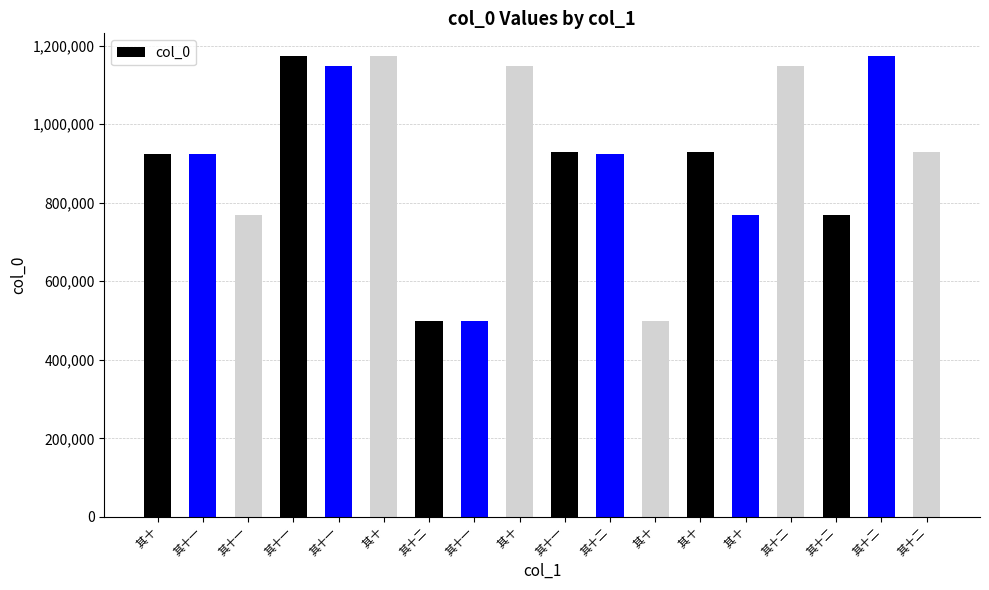

List the labels in order of value, largest first.

其十二, 其十一,  其十, 其十二, 其十一,  其十, 其十二,  其十, 其十一,  其十, 其十一, 其十二, 其十二, 其十一,  其十, 其十二, 其十一,  其十